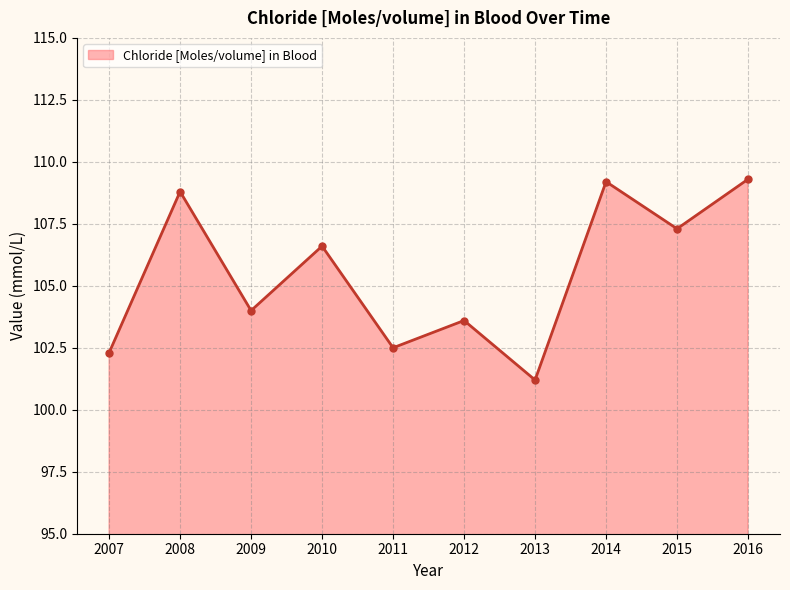

What is the value of the 5th point from the left?

102.5